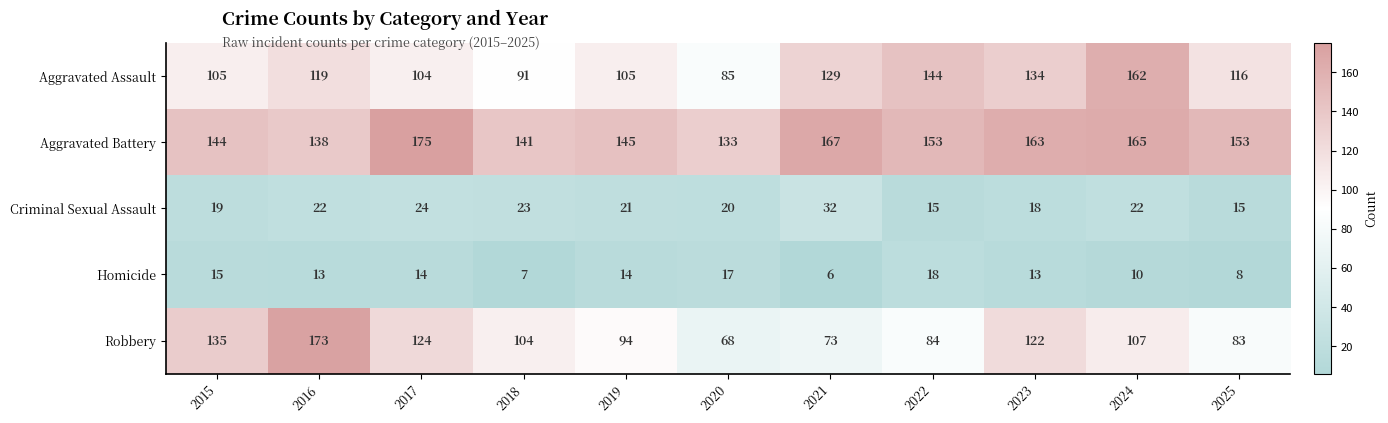

Is it true that Aggravated Assault equals 104 at 2017?

True